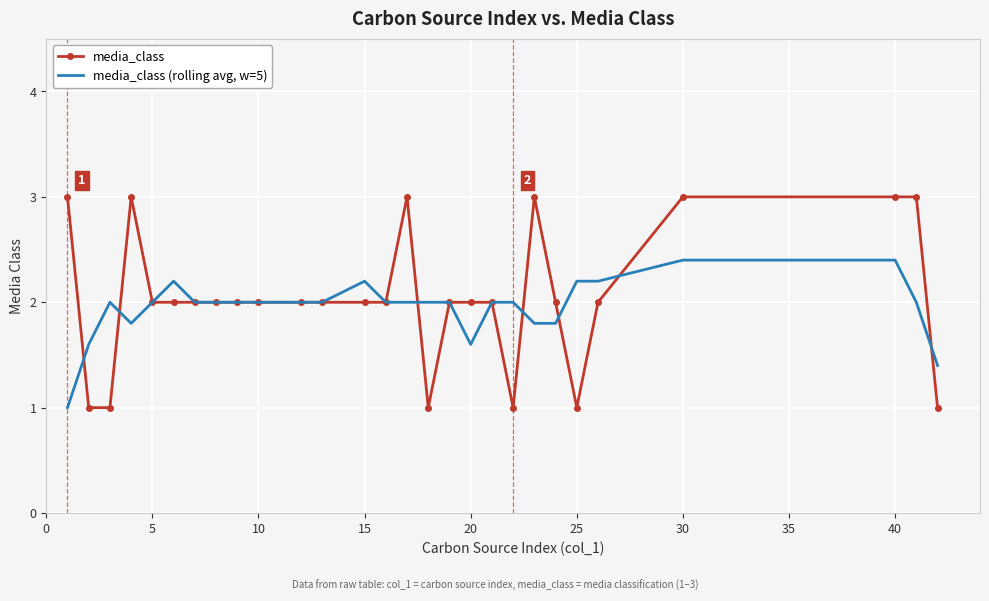

List the series in order of their overall mean, highest first.

media_class, media_class (rolling avg, w=5)